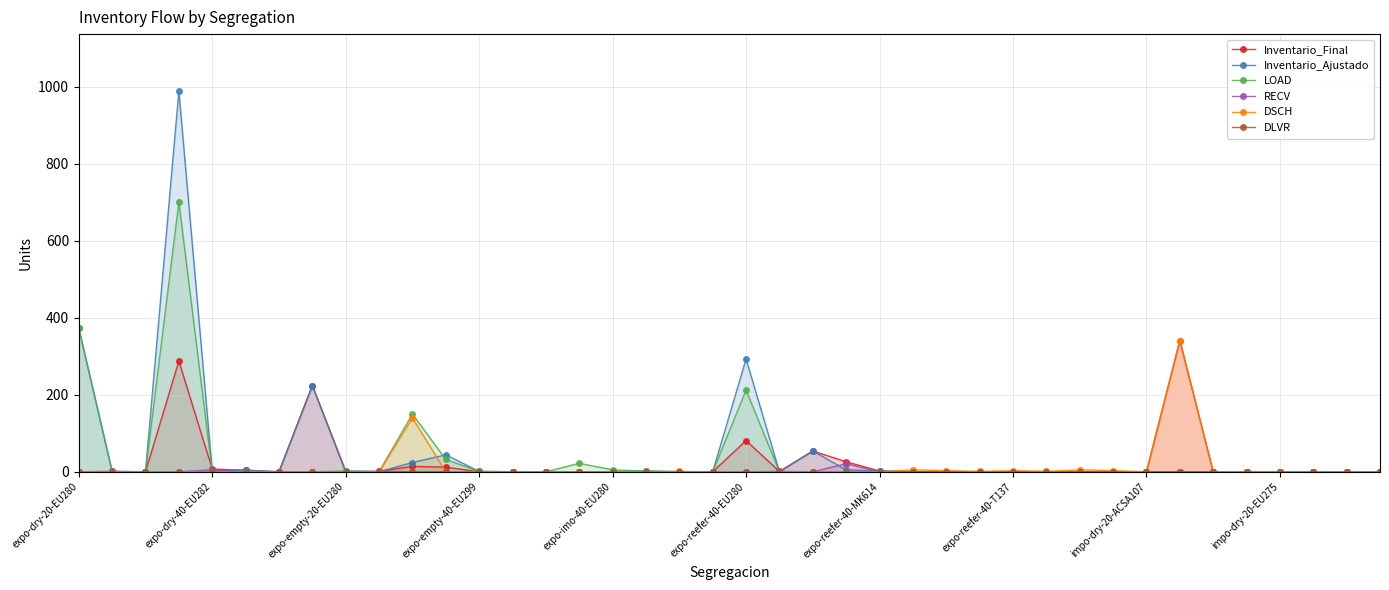

Which has a higher value, impo-dry-20-ACSA107 or 39?

impo-dry-20-ACSA107